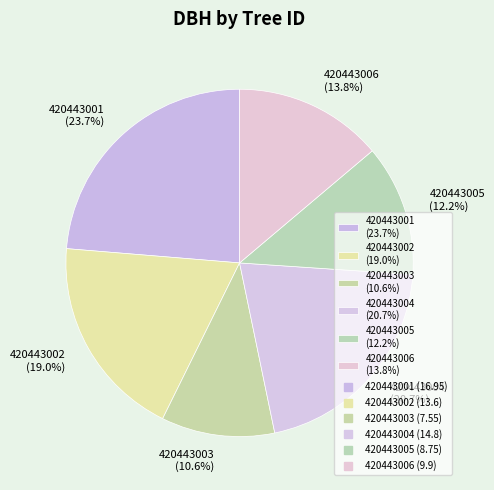

What is the ratio of the value at 420443001 to the value at 420443006?

1.7